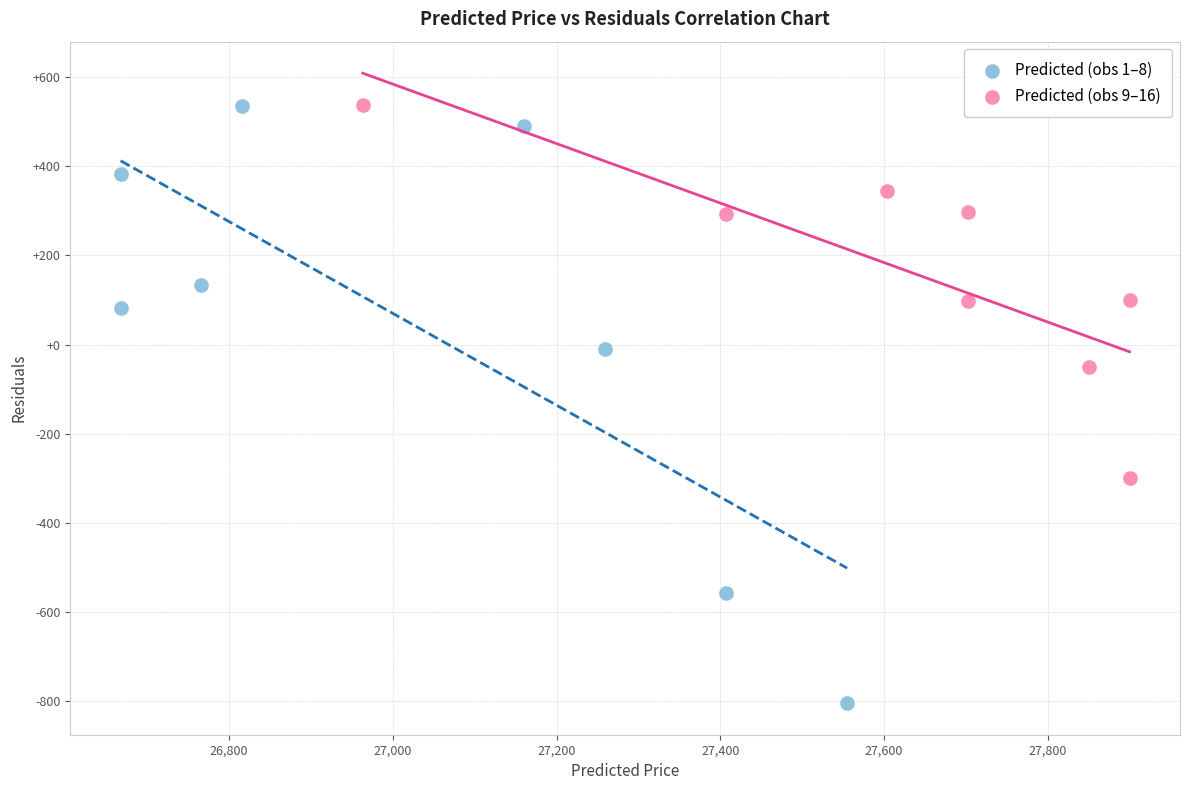

What are all the series names shown in the legend?

Predicted (obs 1–8), Predicted (obs 9–16)